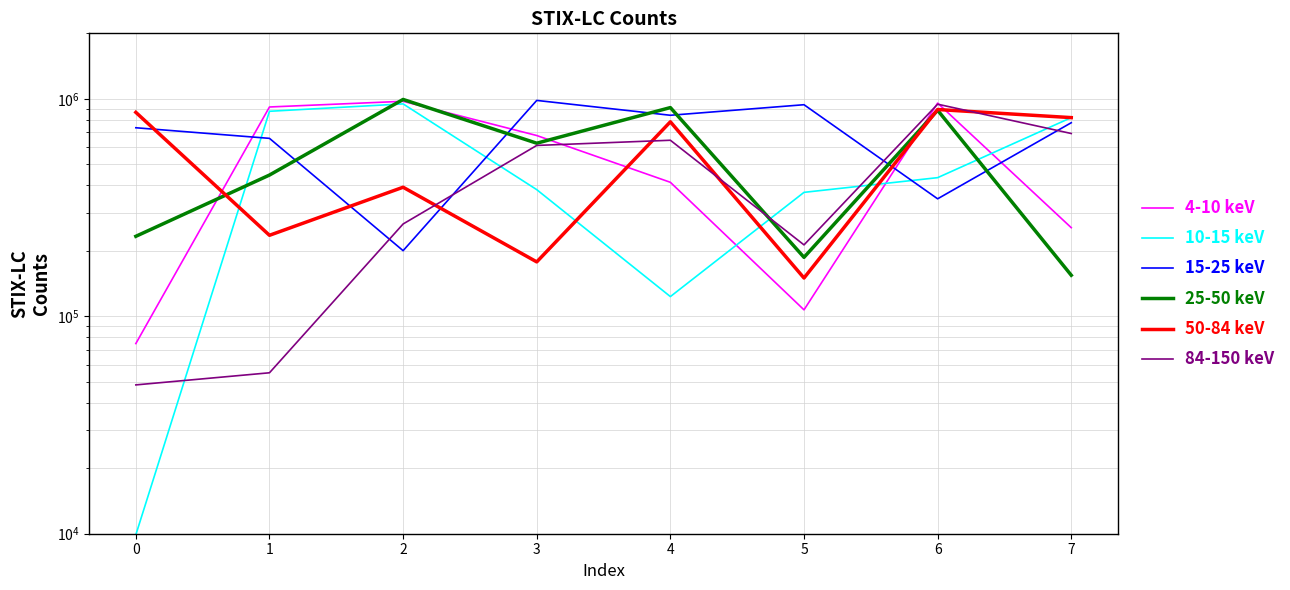

The value of 50-84 keV at 6 is 447284. True or false?

False